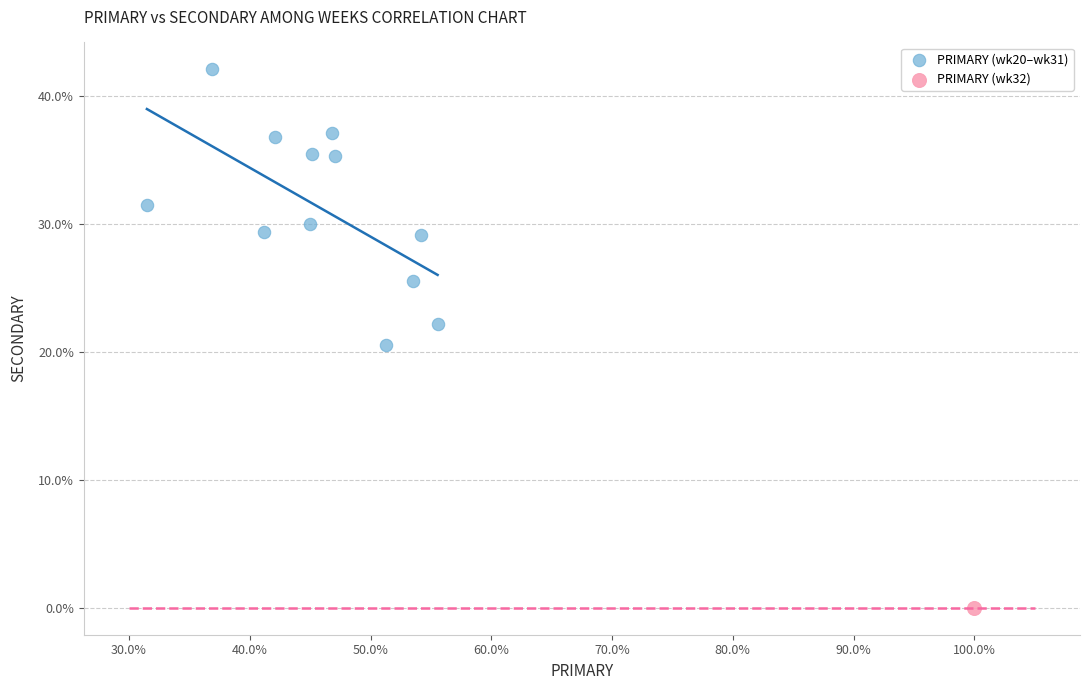

What are all the series names shown in the legend?

PRIMARY (wk20–wk31), PRIMARY (wk32)